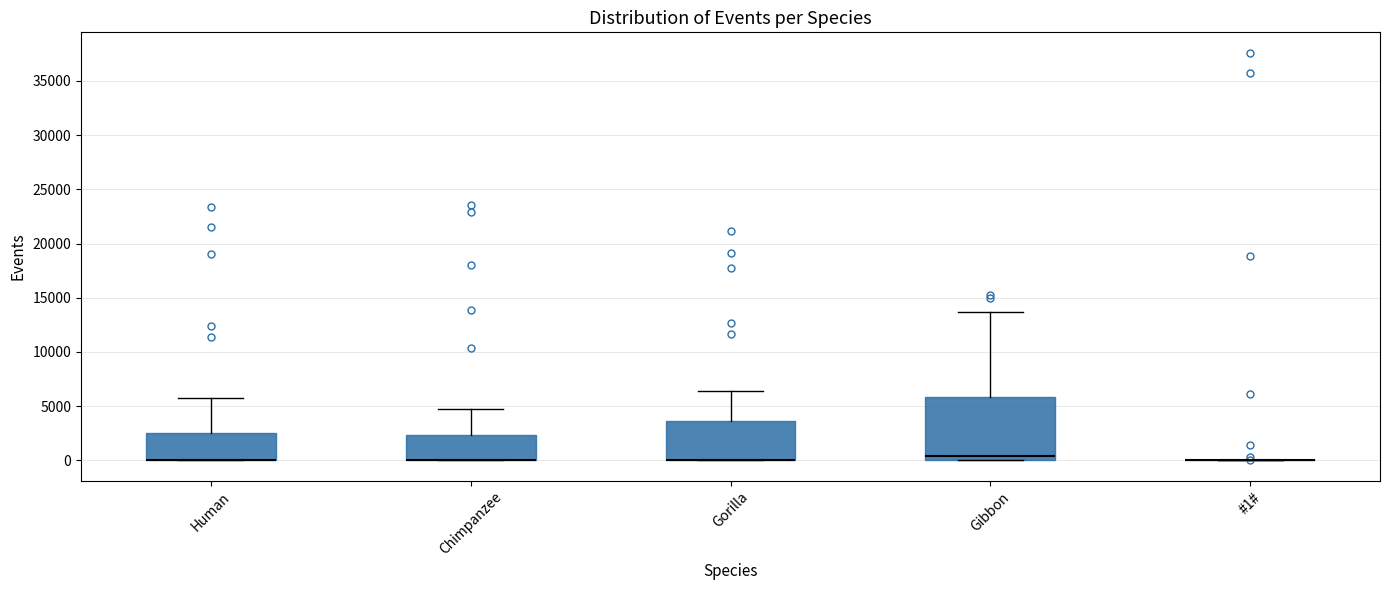

Reading left to right, transcribe this box plot: for each box, give where its median line is, the range the box spans, and where its two whiskers end, as read against the y-axis. The values are not printed on the chart, so give them approximately, as read against the axis.

Human: median 0 (drawn on the box's lower edge), box 0 to 2500, whiskers 0 to 5500
Chimpanzee: median 0 (drawn on the box's lower edge), box 0 to 2500, whiskers 0 to 4500
Gorilla: median 0 (drawn on the box's lower edge), box 0 to 3500, whiskers 0 to 6500
Gibbon: median 500, box 0 to 6000, whiskers 0 to 13500
#1#: box collapsed to a line at 0, whiskers 0 to 0